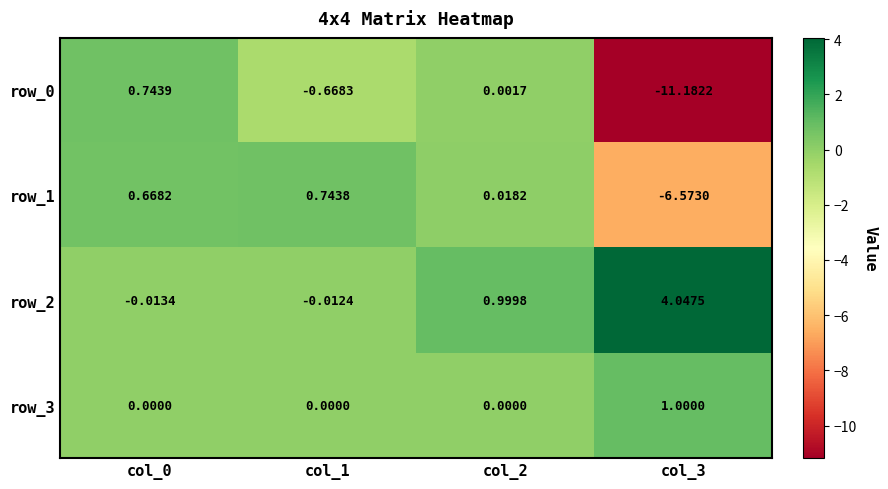

Is it true that row_0 equals -15.5 at col_3?

False